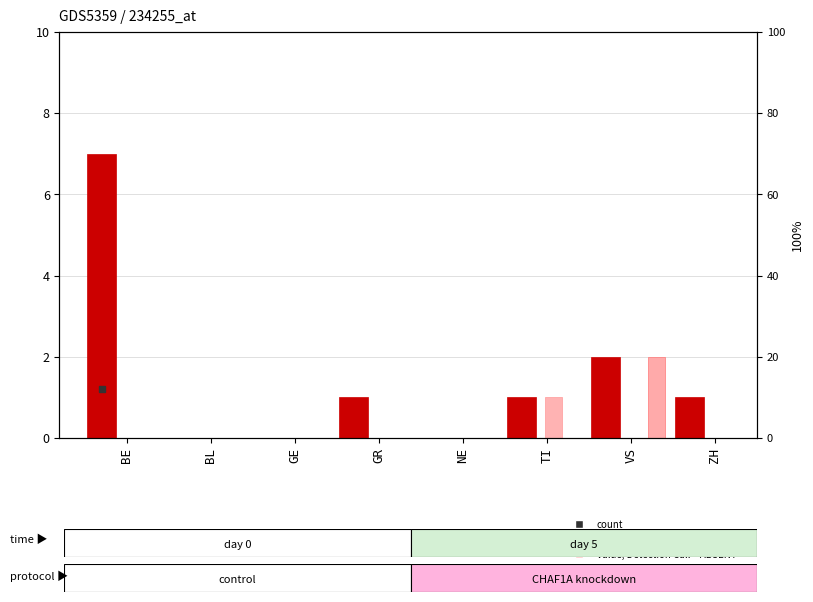

Between BE and GR, which series saw the biggest shift?

CH